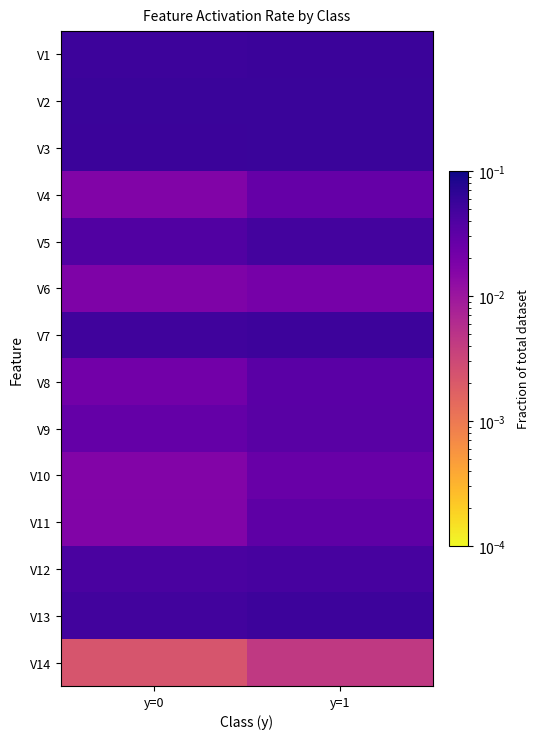

Which series has the largest total across all categories?

V2